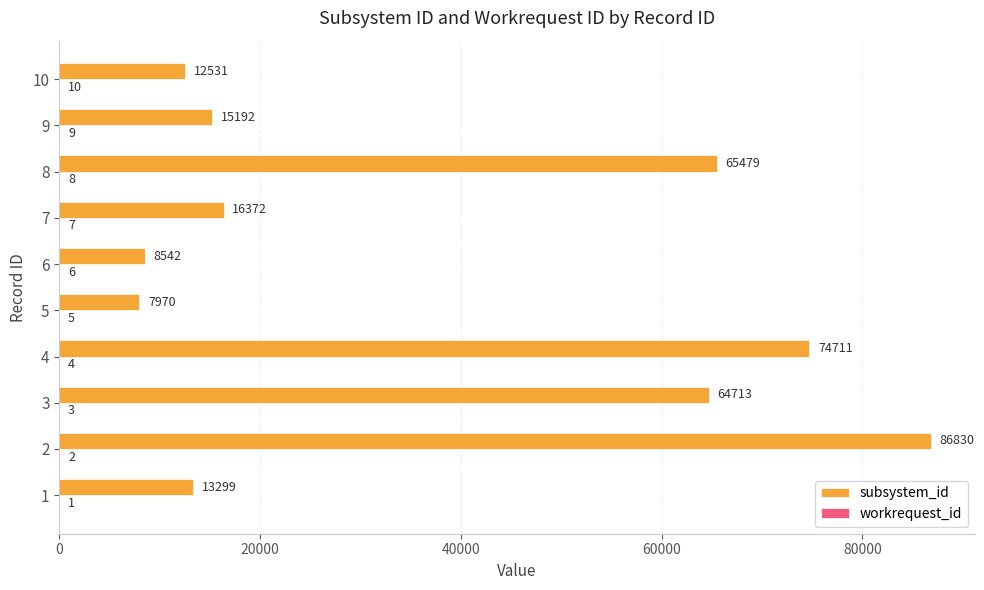

What value does the subsystem_id series have at 4?

74711